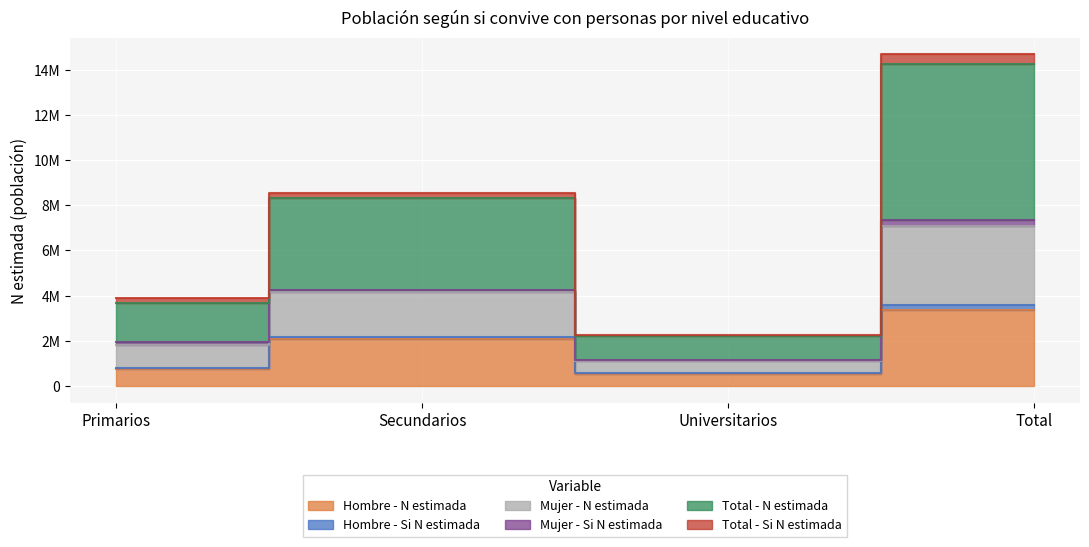

What is the label of the 4th point from the right?

Primarios